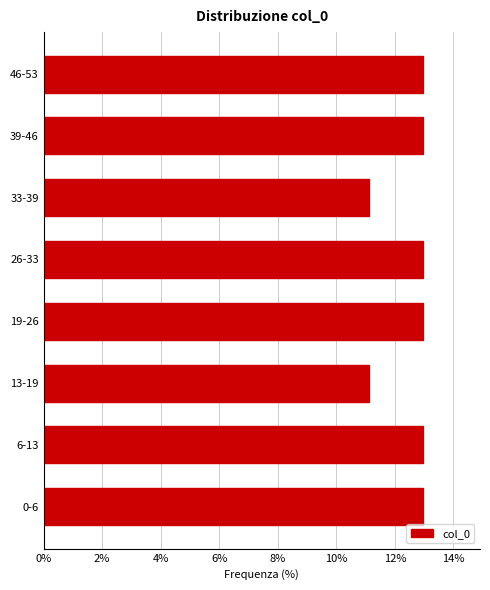

Reading bottom to top, what are all the values shown in this chart?

0-6=13.0	6-13=13.0	13-19=11.1	19-26=13.0	26-33=13.0	33-39=11.1	39-46=13.0	46-53=13.0